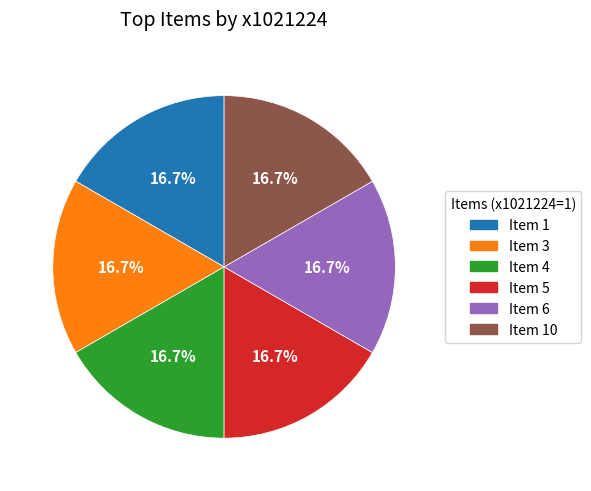

Does any single category account for the majority?

No